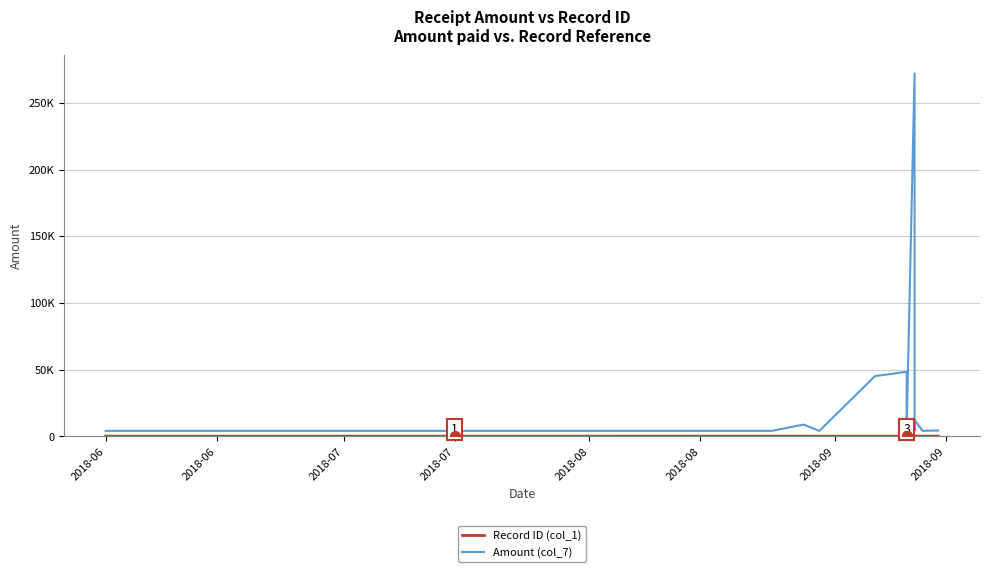

Which series reaches the minimum Y coordinate?

Record ID (col_1)